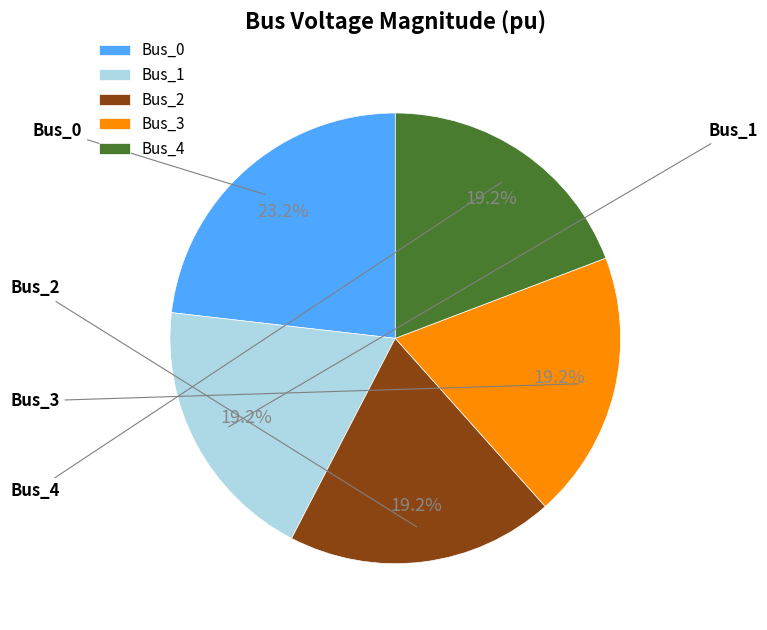

Do Bus_4 and Bus_1 together represent more than half of the pie?

No